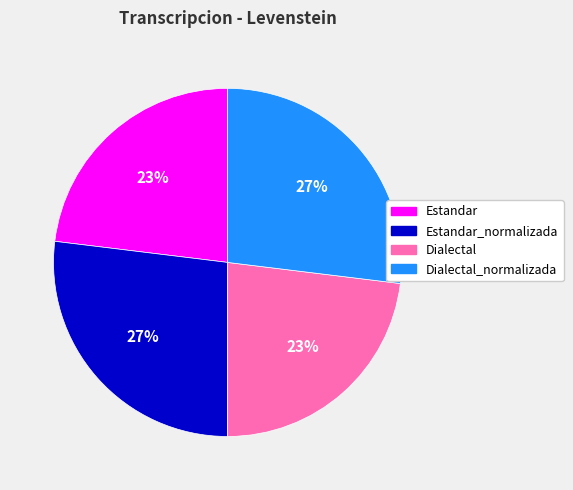

To the nearest percent, what is the average slice percentage?

25%